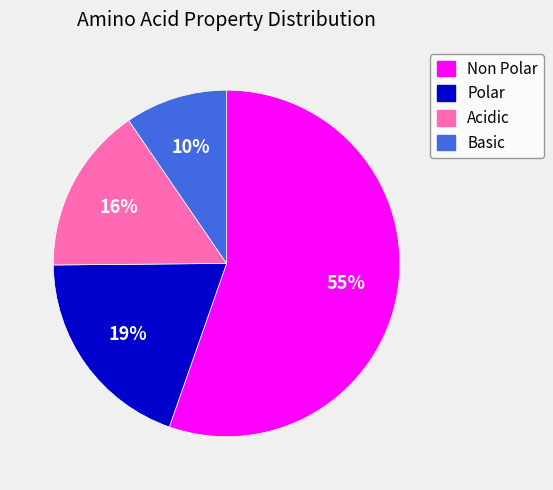

Rank the categories by value from highest to lowest.

Non Polar, Polar, Acidic, Basic